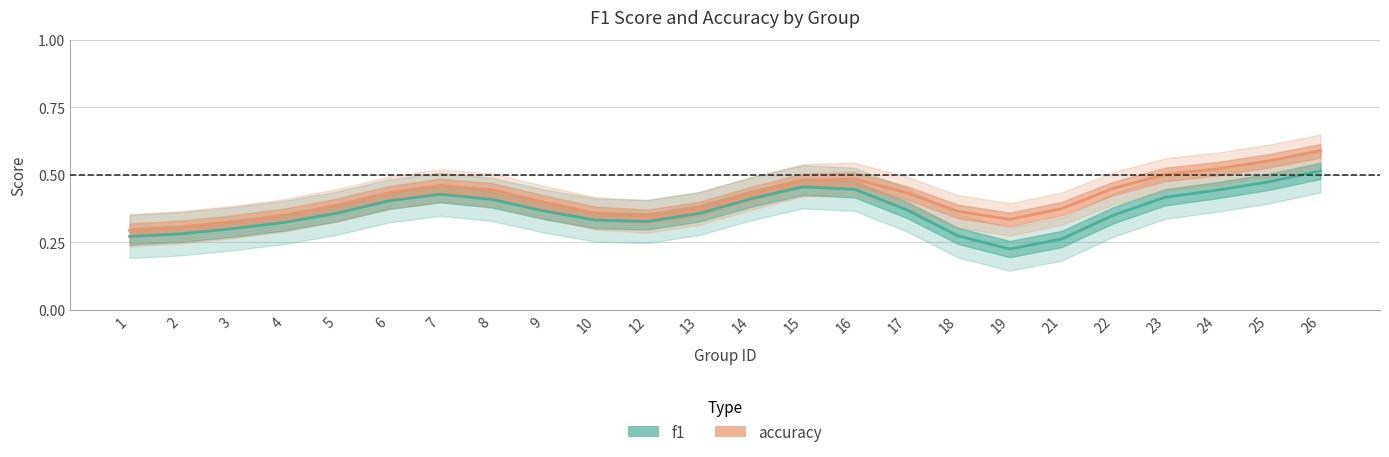

List the series in order of their overall mean, lowest first.

f1, accuracy